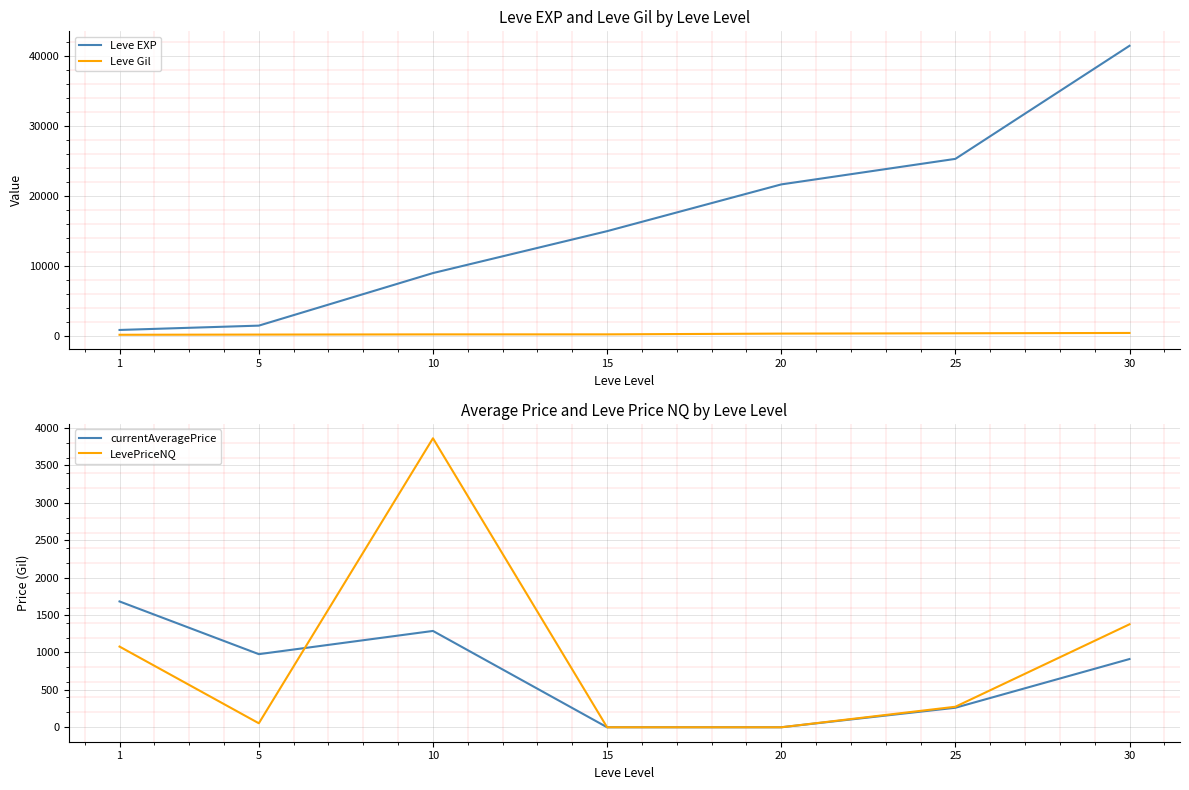

Reading right to left, list all the values displayed in this chart.

Leve EXP: 30=41410.0	25=25250.0	20=21600.0	15=14920.0	10=8930.0	5=1420.0	1=800.0
Leve Gil: 30=372.0	25=326.0	20=281.0	15=172.0	10=169.0	5=140.0	1=113.0
currentAveragePrice: 30=912.2	25=261.1	20=0.0	15=0.0	10=1287.7	5=977.4	1=1682.1
LevePriceNQ: 30=1376.6	25=274.4	20=0.0	15=0.0	10=3863.2	5=53.4	1=1078.7